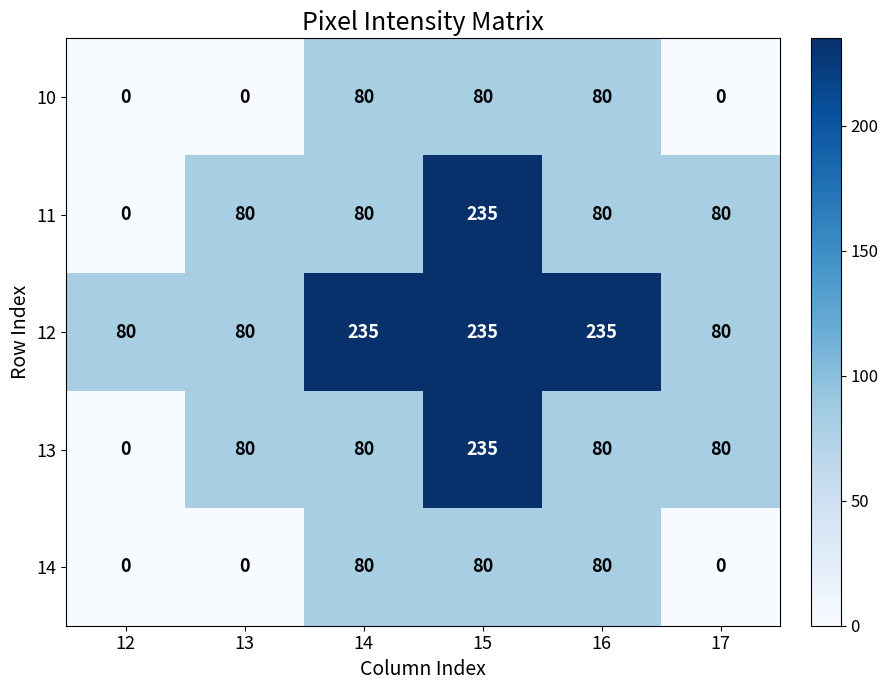

What is the approximate value of 13 at 15, to the nearest 50?

250